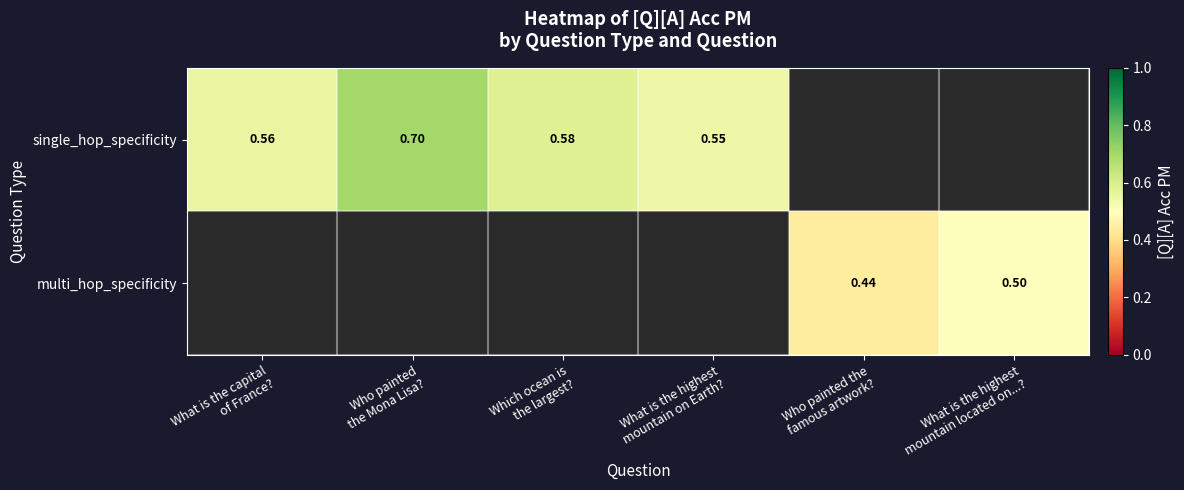

Is the value of single_hop_specificity at What is the highest mountain located on...? greater than the value of multi_hop_specificity at What is the highest mountain located on...??

No